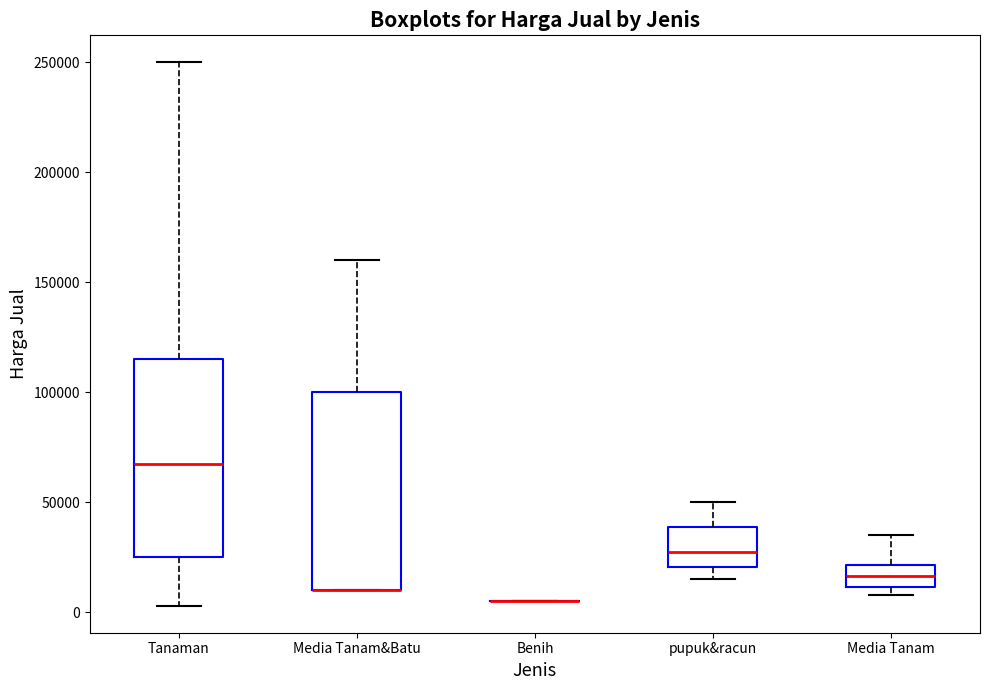

Reading left to right, transcribe this box plot: for each box, give where its median line is, the range the box spans, and where its two whiskers end, as read against the y-axis. The values are not printed on the chart, so give them approximately, as read against the axis.

Tanaman: median 70000, box 25000 to 115000, whiskers 5000 to 250000
Media Tanam&Batu: median 10000 (drawn on the box's lower edge), box 10000 to 100000, whiskers 10000 to 160000
Benih: box collapsed to a line at 5000, whiskers 5000 to 5000
pupuk&racun: median 30000, box 20000 to 40000, whiskers 15000 to 50000
Media Tanam: median 15000, box 10000 to 20000, whiskers 10000 (just below the box's lower edge) to 35000